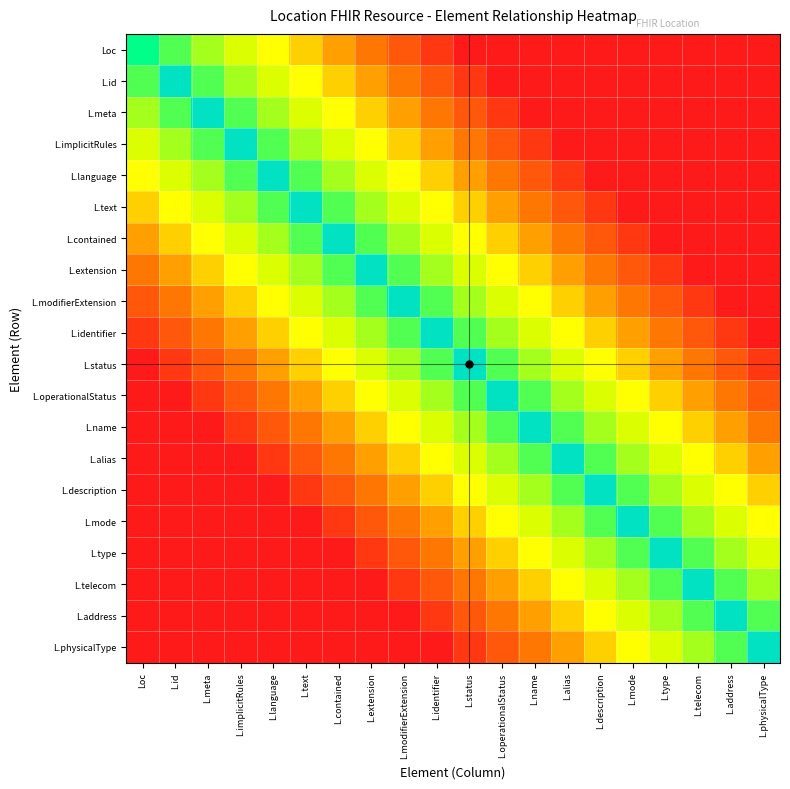

Count the L.contained values in the range 0 to 1.

20